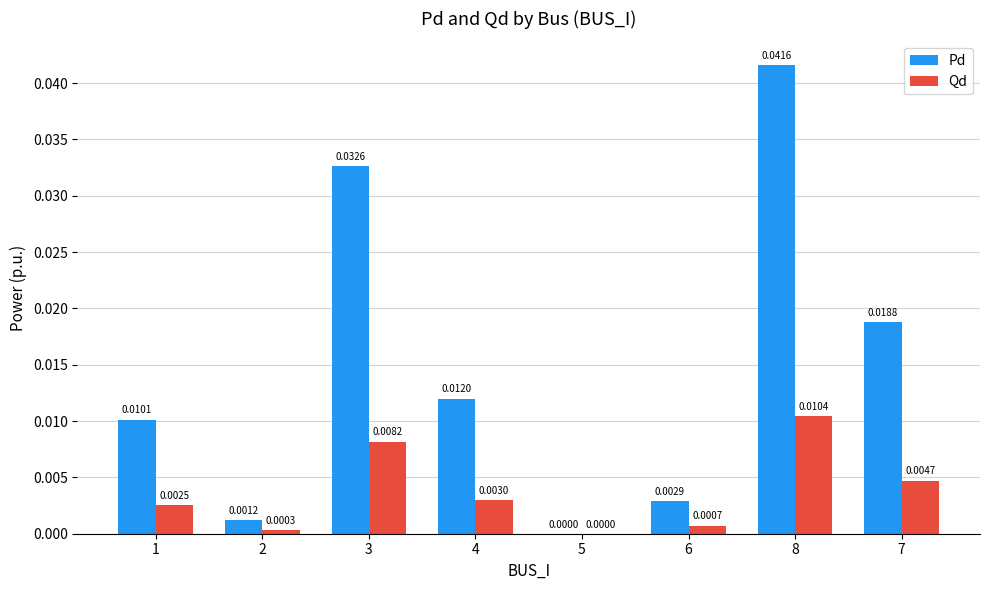

Which category has the highest value across all series?

8